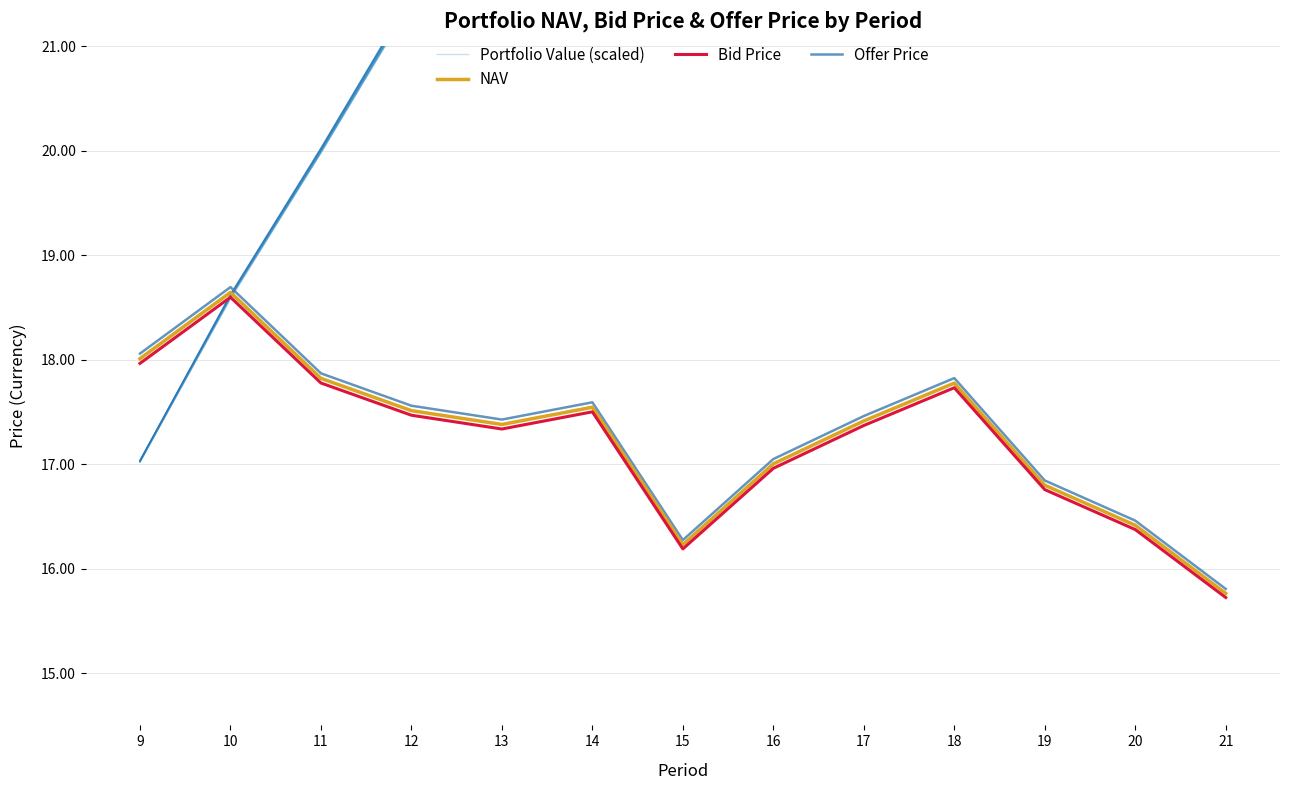

In Offer Price, how many points are higher than both neighbors (excluding endpoints)?

3